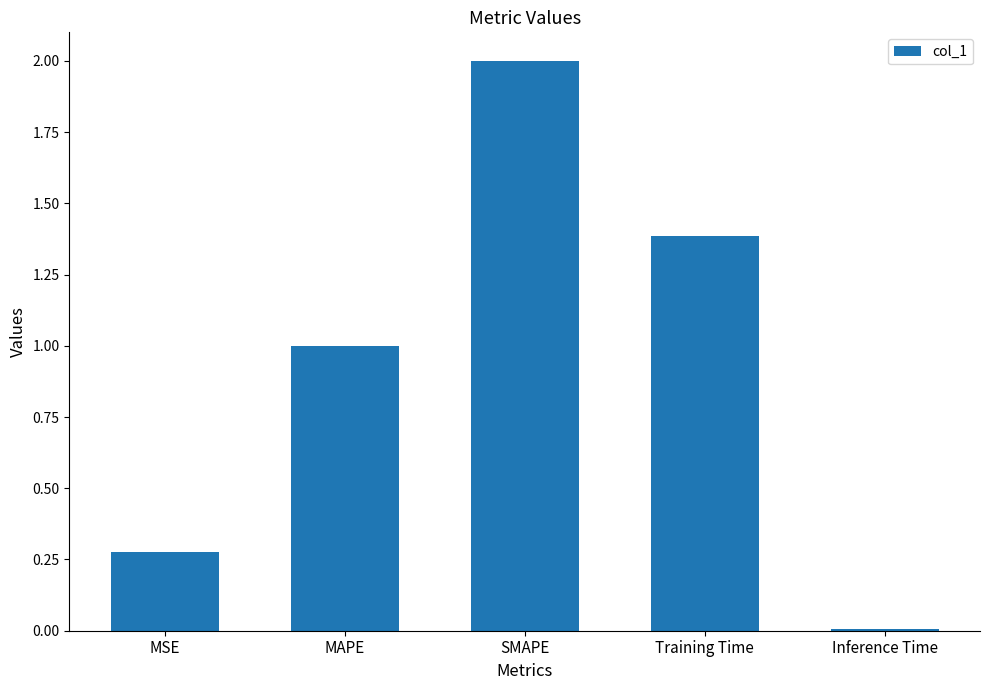

What position from the left is SMAPE?

3